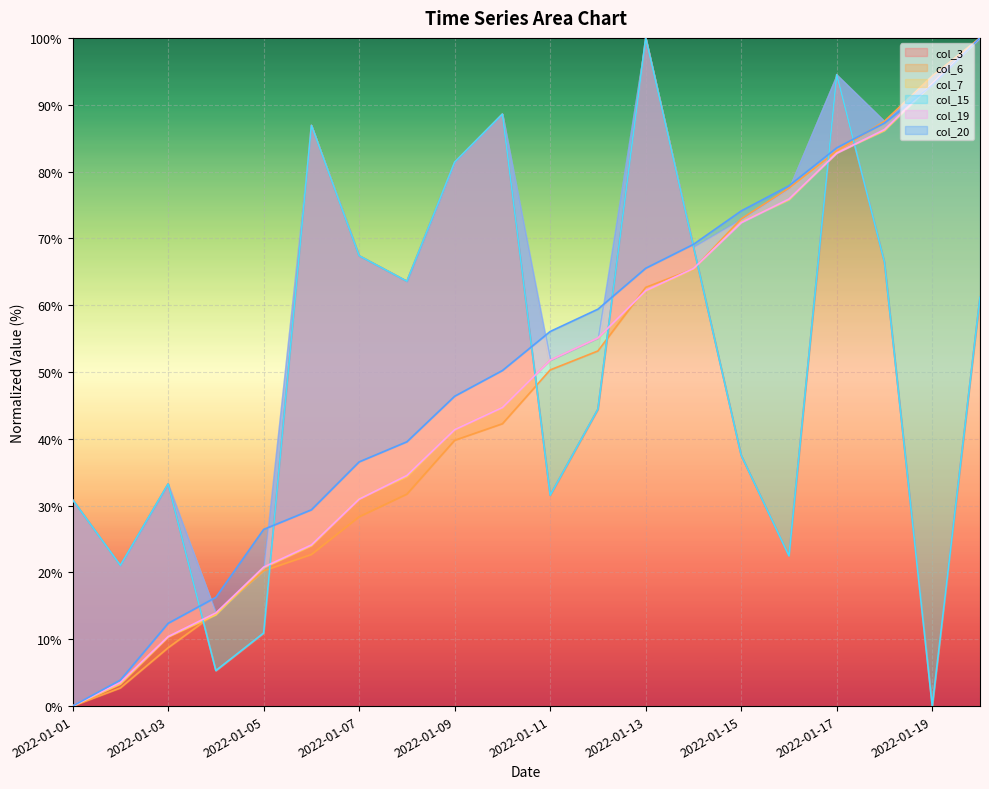

Between 2022-01-13 and 2022-01-09, which is larger?

2022-01-13